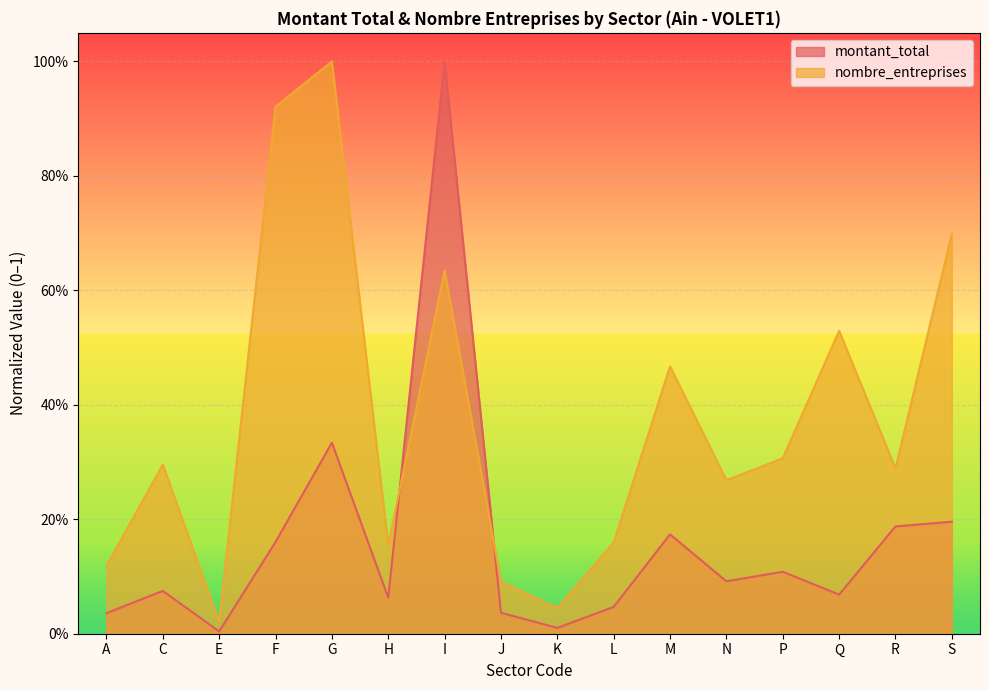

The montant_total series shows 0.1 at F. True or false?

False